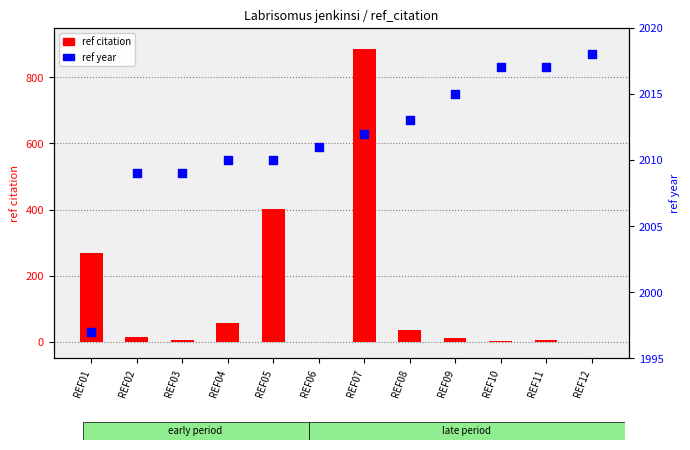

What is the total value across all series at REF09?

2025